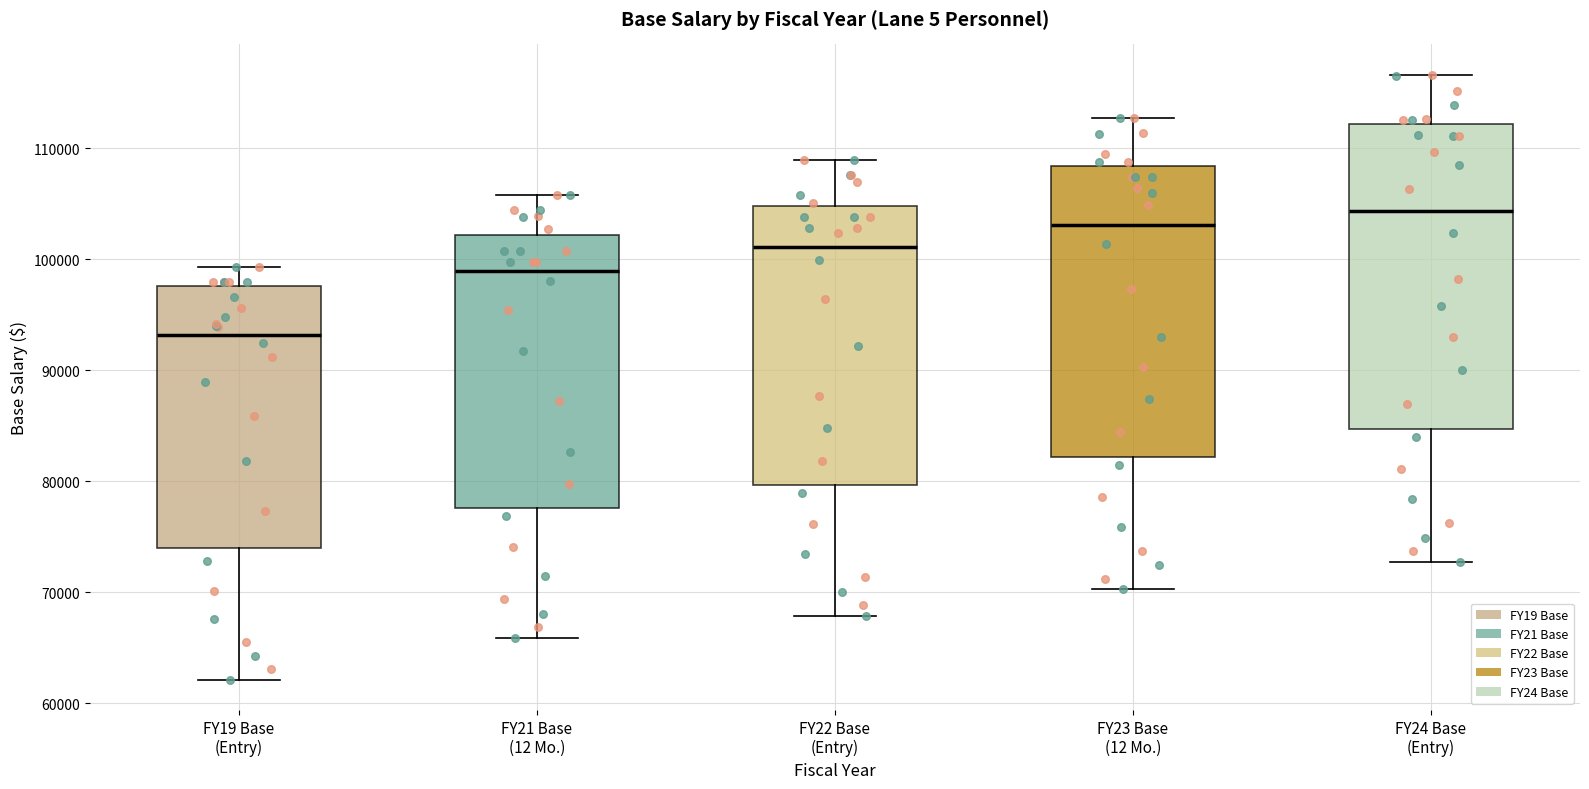

Where does the lower whisker of the box for FY19 Base (Entry) end on the y-axis? The values are not printed on the chart, so give them approximately, as read against the axis.

62000